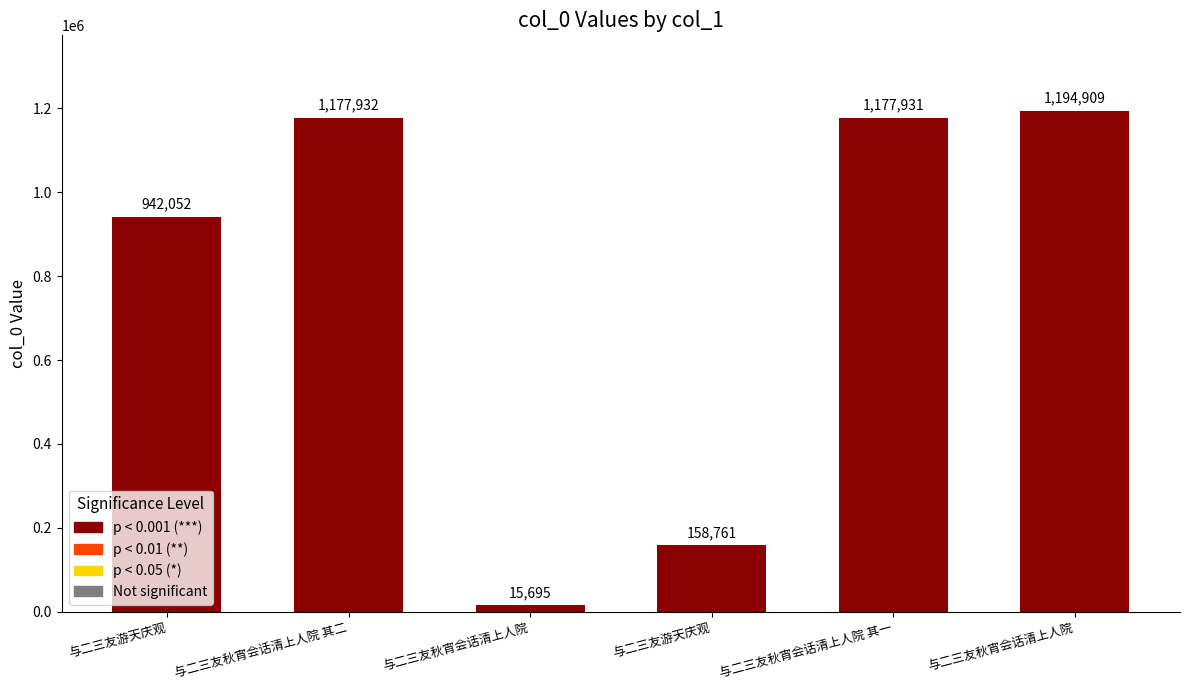

Which category has the lowest value across all series?

与二三友秋宵会话清上人院